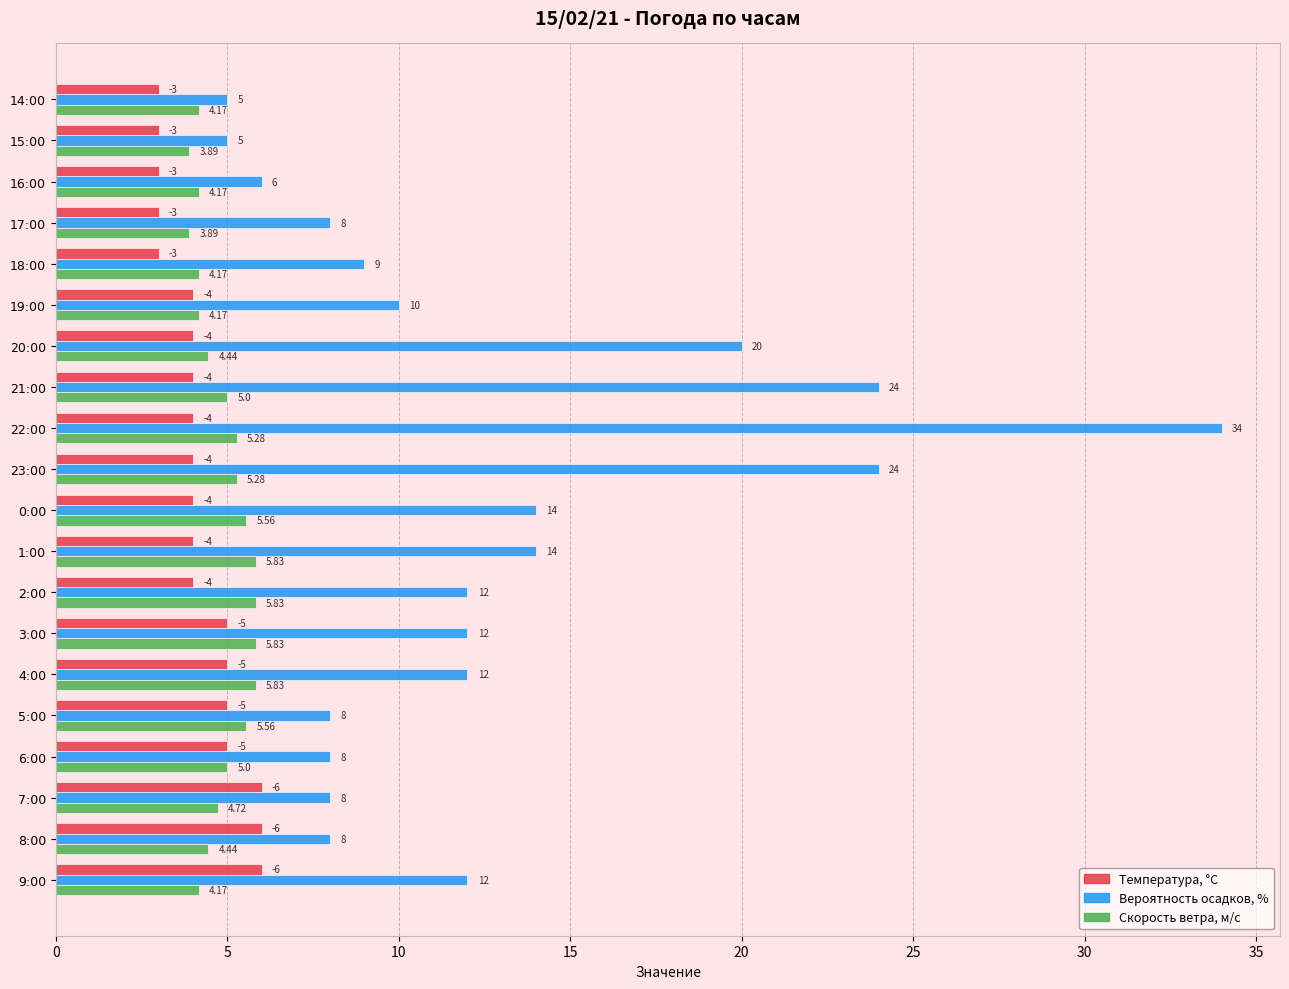

At which category is the sum across all series the highest?

22:00